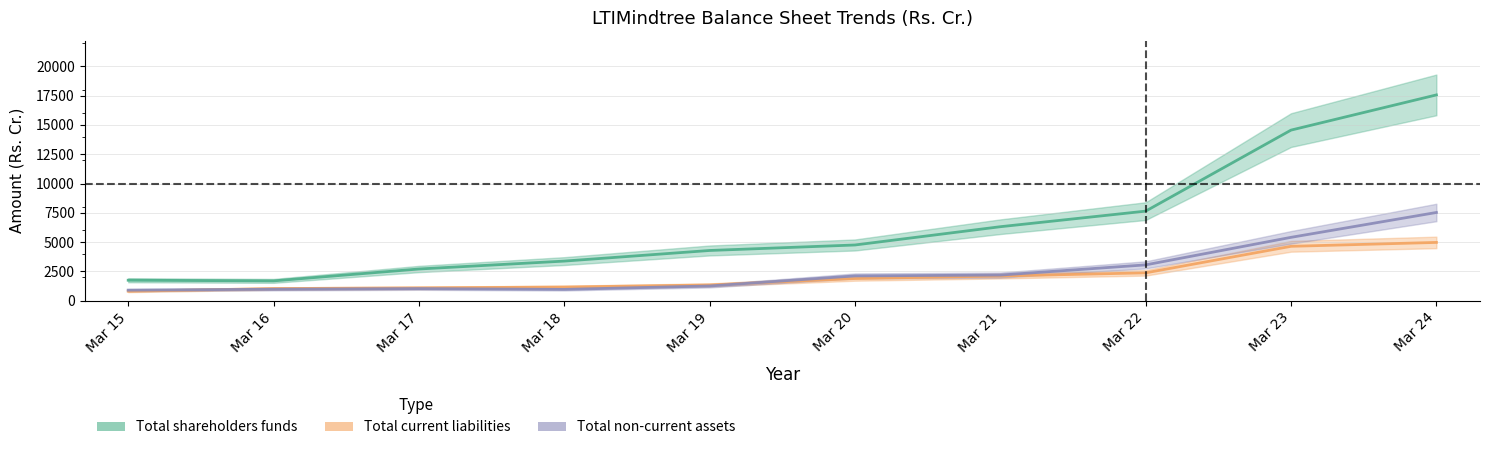

Reading left to right, list all the values displayed in this chart.

Total shareholders funds: Mar 15=1752.2	Mar 16=1695.6	Mar 17=2709.0	Mar 18=3383.9	Mar 19=4289.3	Mar 20=4758.2	Mar 21=6317.0	Mar 22=7646.6	Mar 23=14559.2	Mar 24=17561.5
Total current liabilities: Mar 15=815.0	Mar 16=1038.7	Mar 17=1098.8	Mar 18=1169.0	Mar 19=1347.5	Mar 20=1897.0	Mar 21=2111.7	Mar 22=2382.1	Mar 23=4644.8	Mar 24=4977.0
Total non-current assets: Mar 15=906.0	Mar 16=982.6	Mar 17=1035.8	Mar 18=971.7	Mar 19=1261.4	Mar 20=2120.5	Mar 21=2191.6	Mar 22=3061.4	Mar 23=5411.0	Mar 24=7531.3